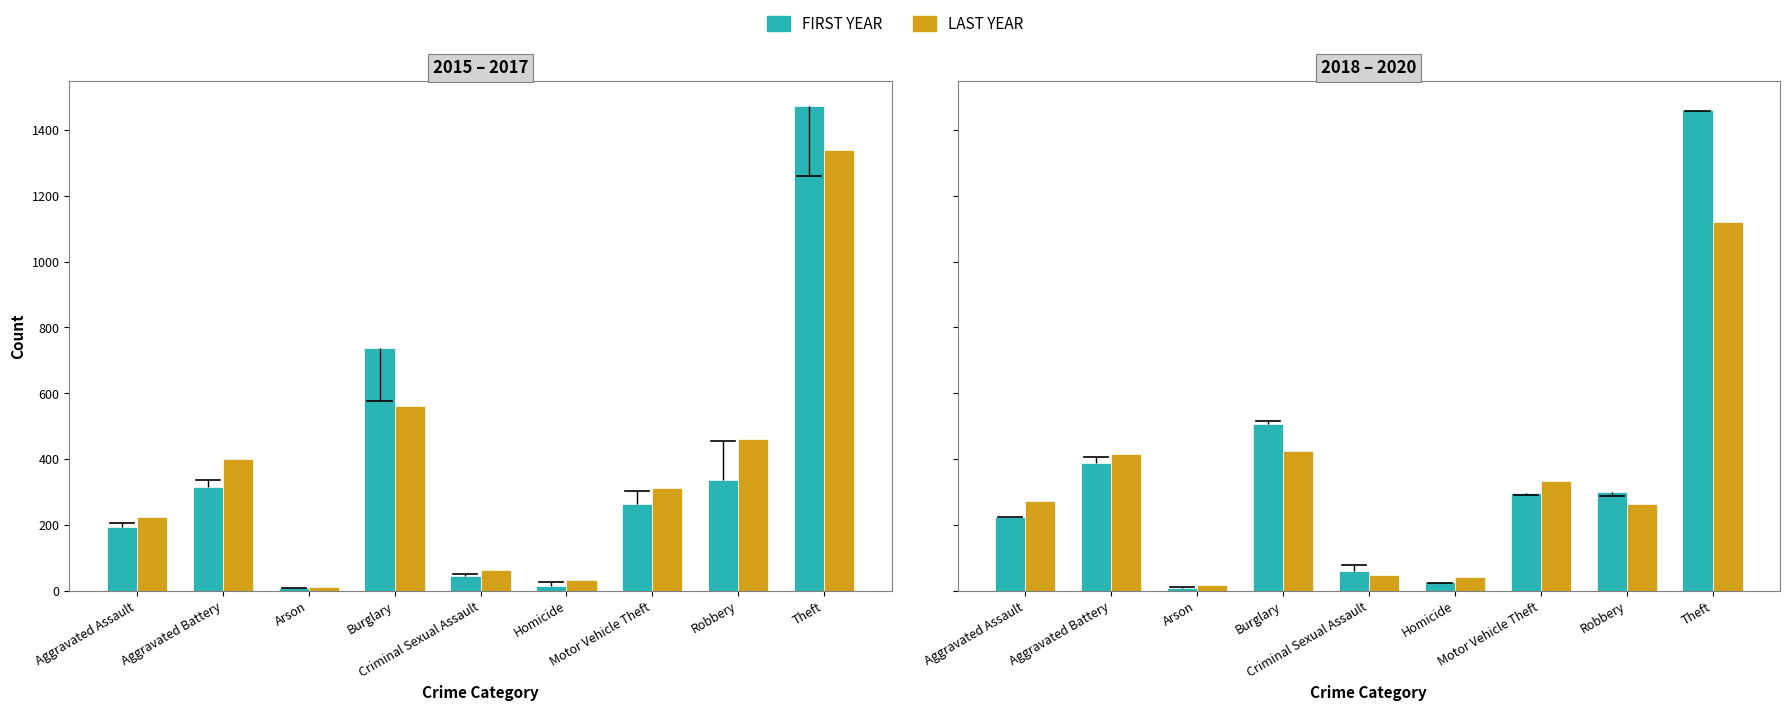

How many groups of bars are there?

9